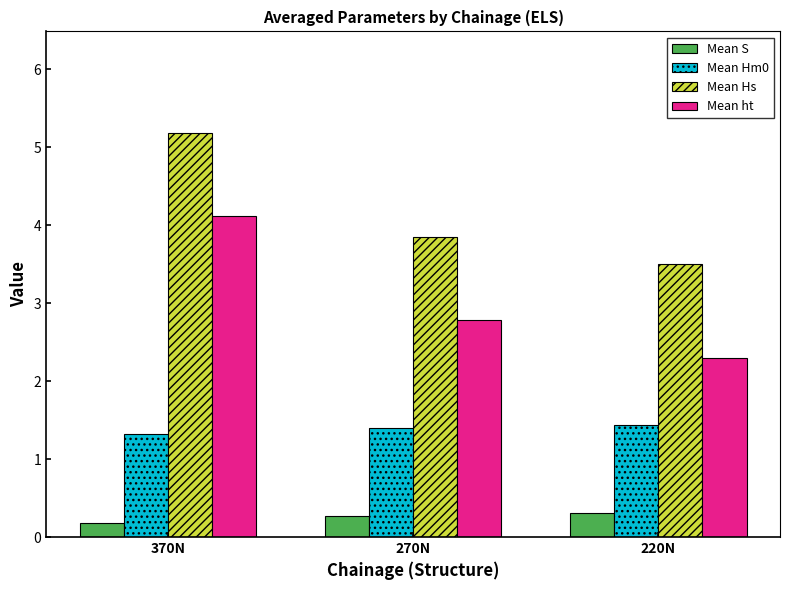

What is the total value across all series at 270N?

8.3